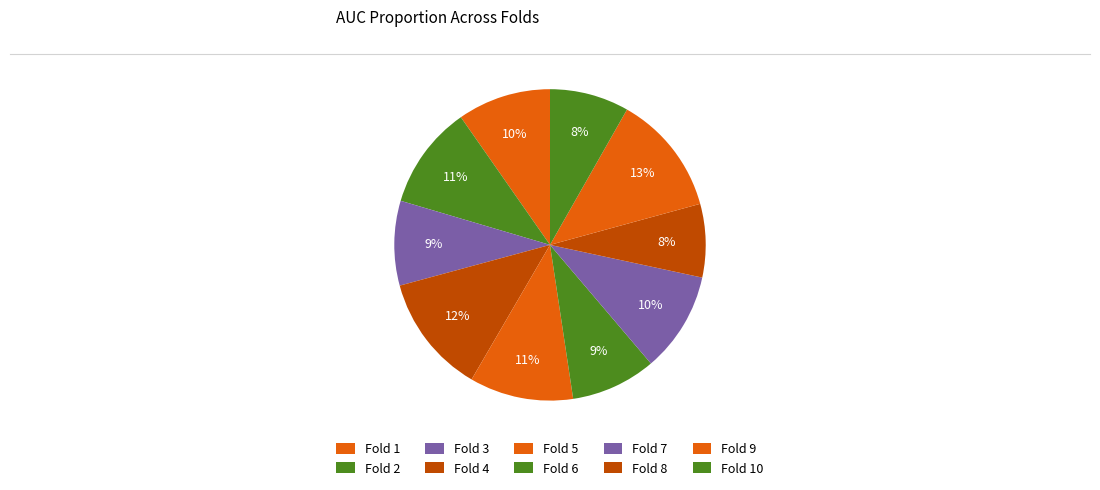

Count the number of slices in the pie.

10